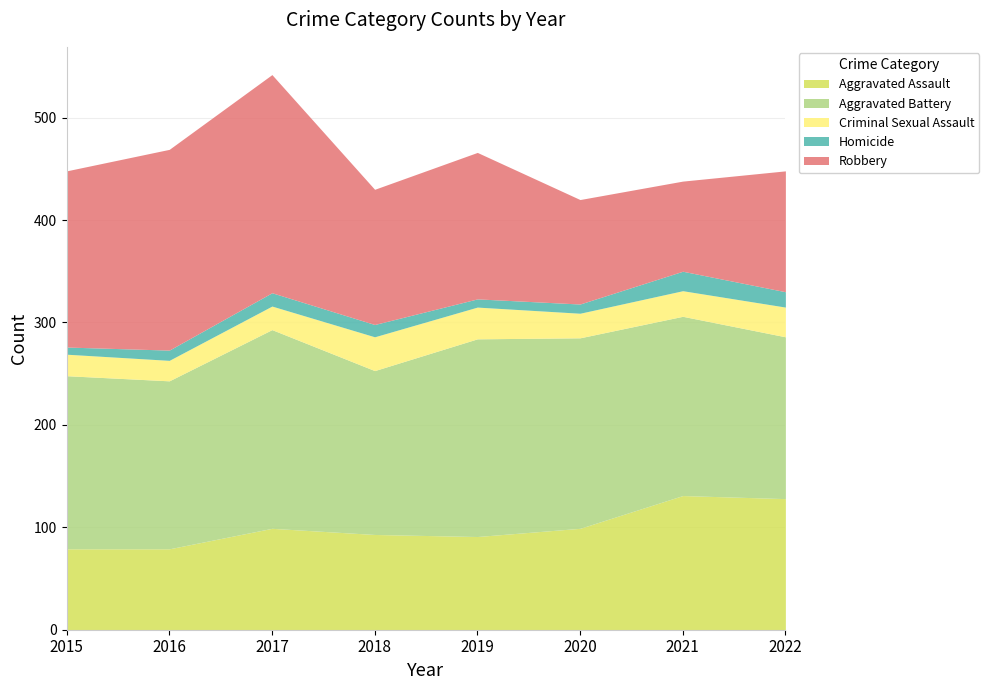

The value of Robbery at 2021 is 88. True or false?

True